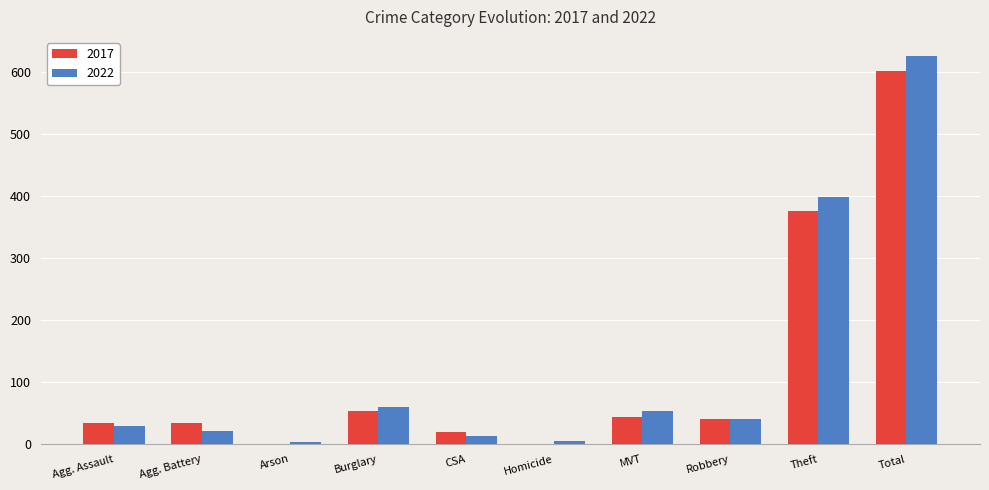

Where is 2017 nearest to the value 301?

Theft